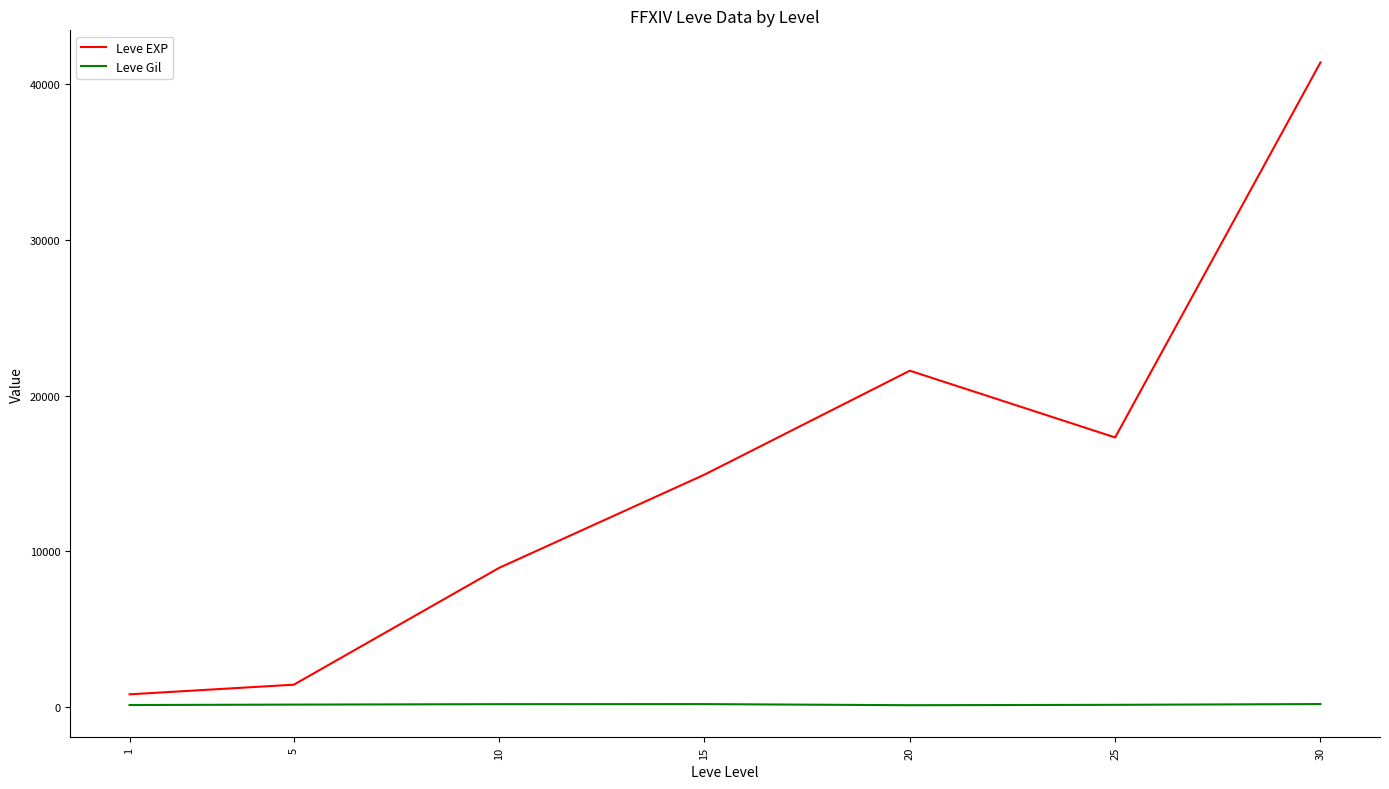

True or false: Leve Gil and Leve EXP cross at least once.

False